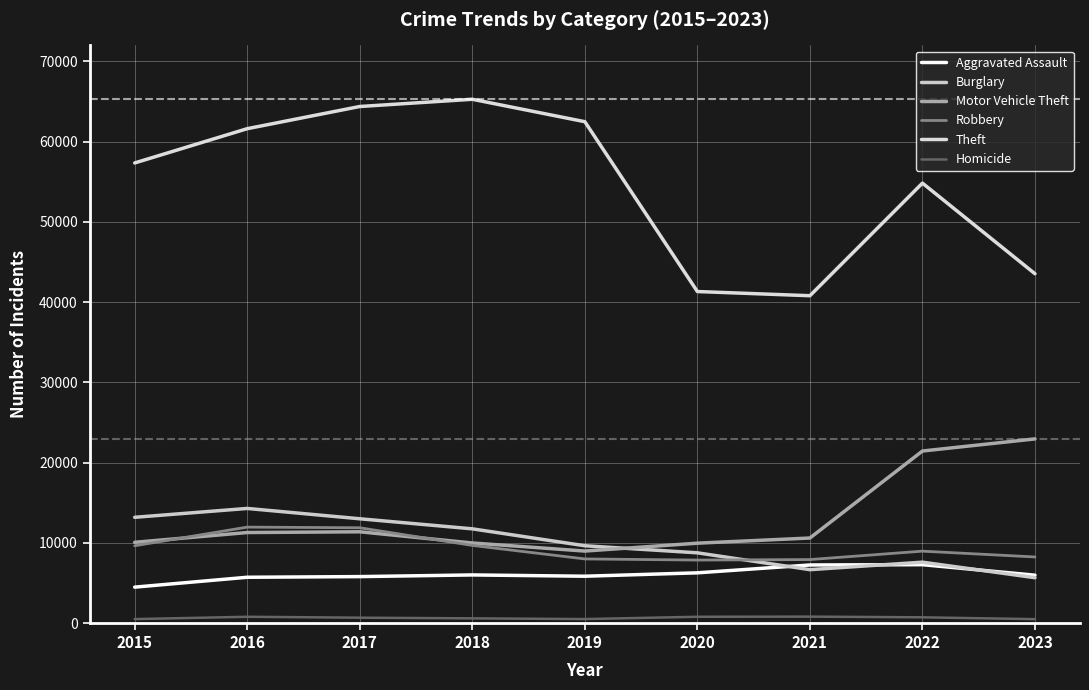

What are all the series names shown in the legend?

Aggravated Assault, Burglary, Motor Vehicle Theft, Robbery, Theft, Homicide